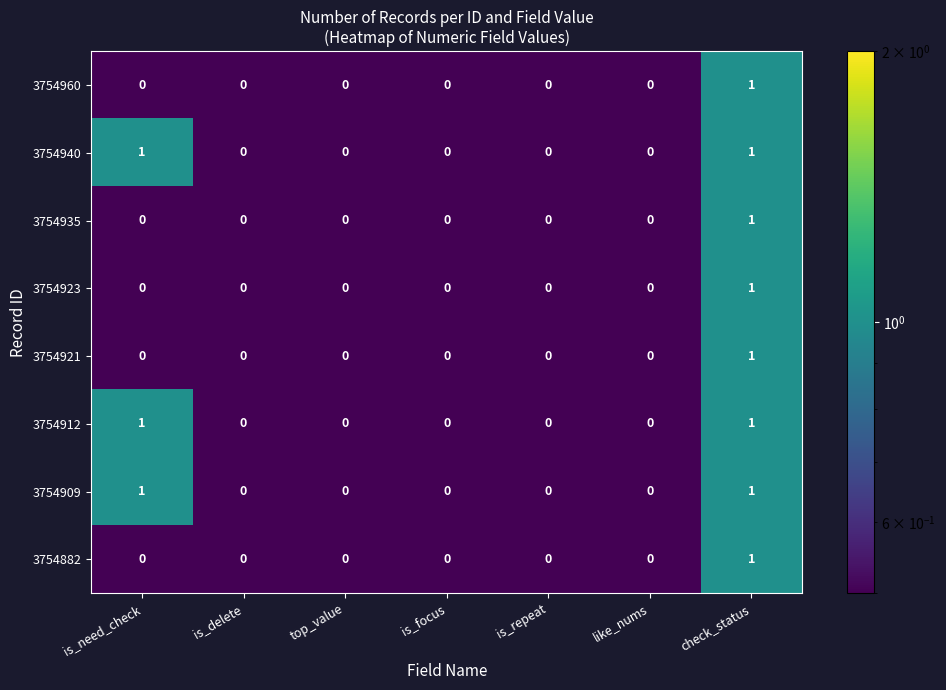

True or false: 3754940 has a value of 0 at is_repeat.

True